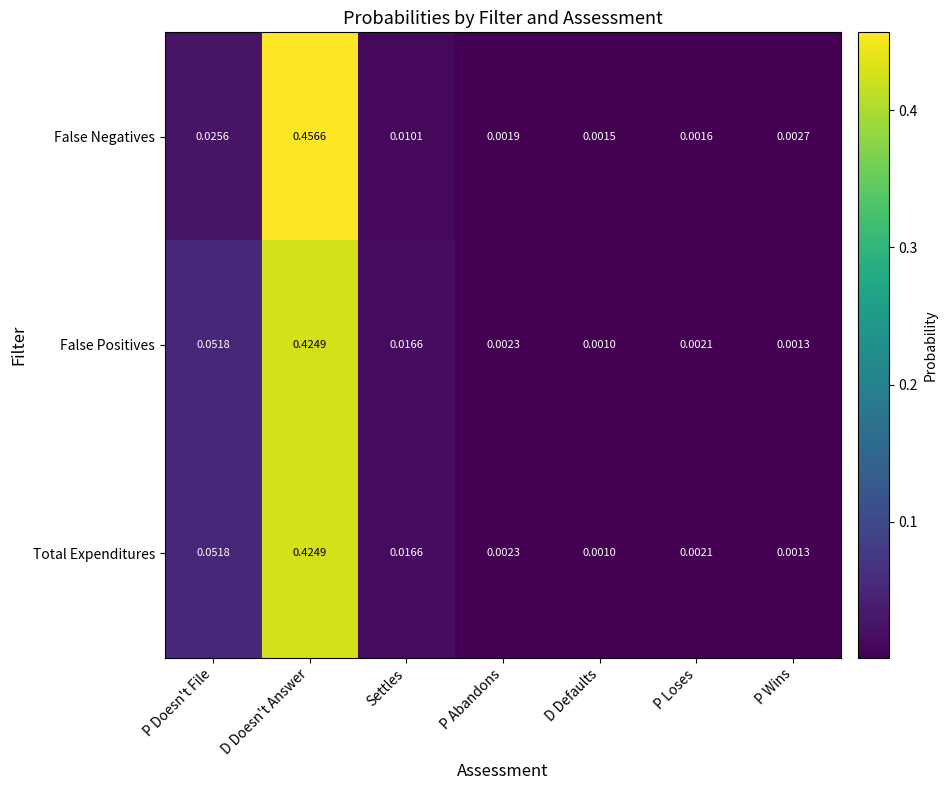

Which series has the widest spread of values?

False Negatives